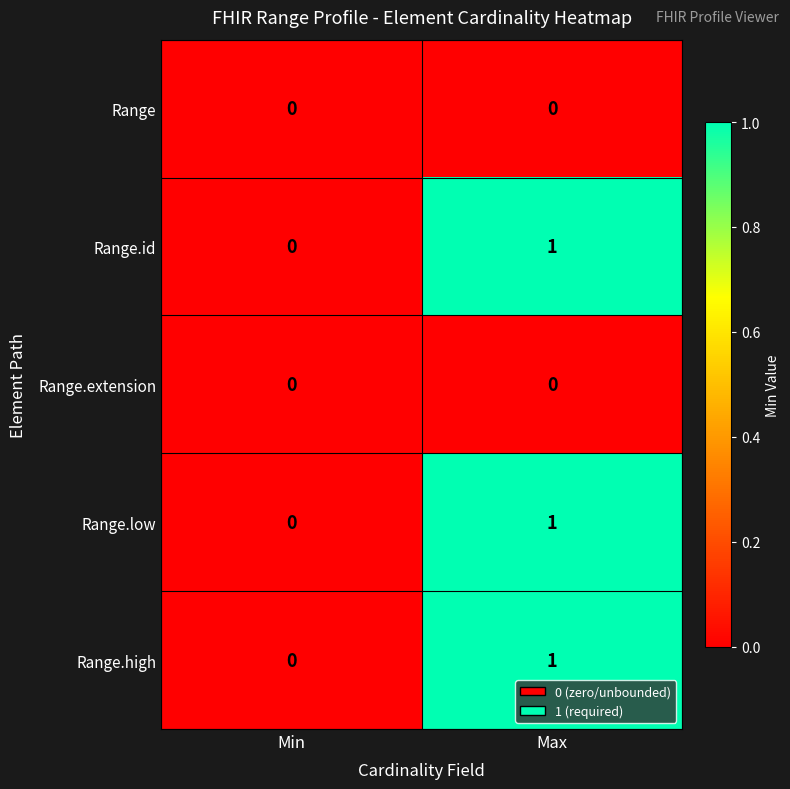

True or false: Range.low has a value of 2 at Max.

False